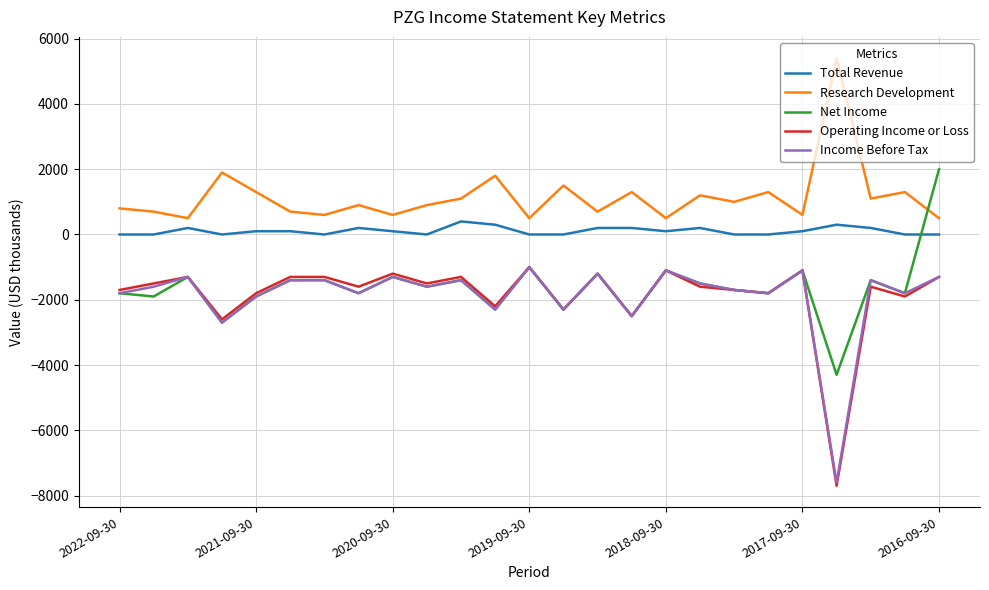

Which series ends up on top after the final intersection of Net Income and Total Revenue?

Net Income